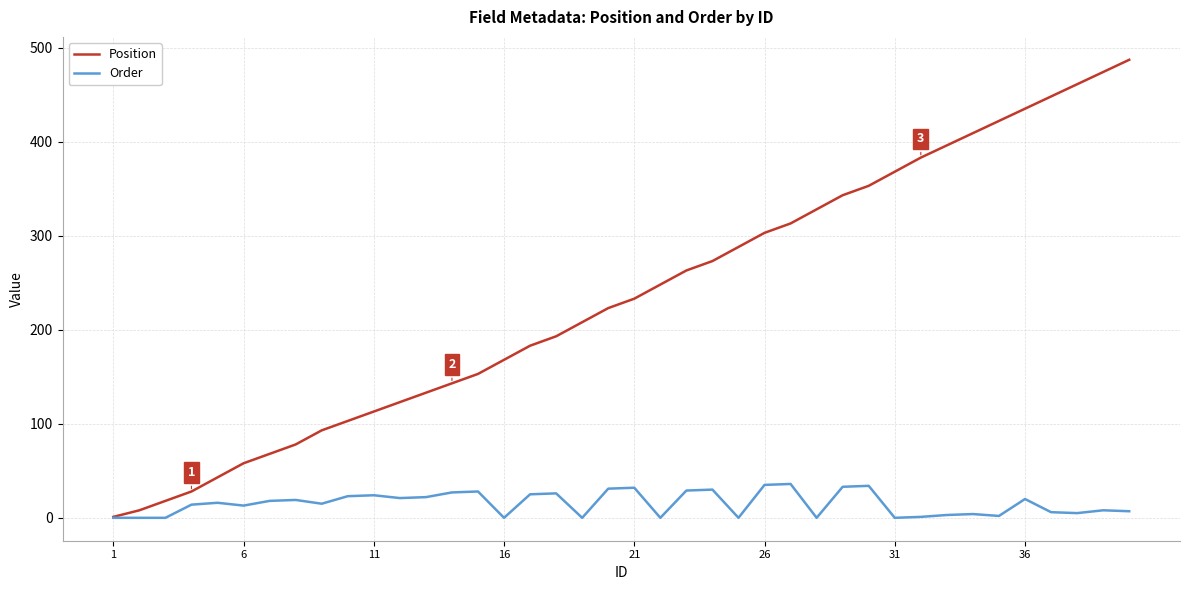

List the series in order of their overall mean, highest first.

Position, Order